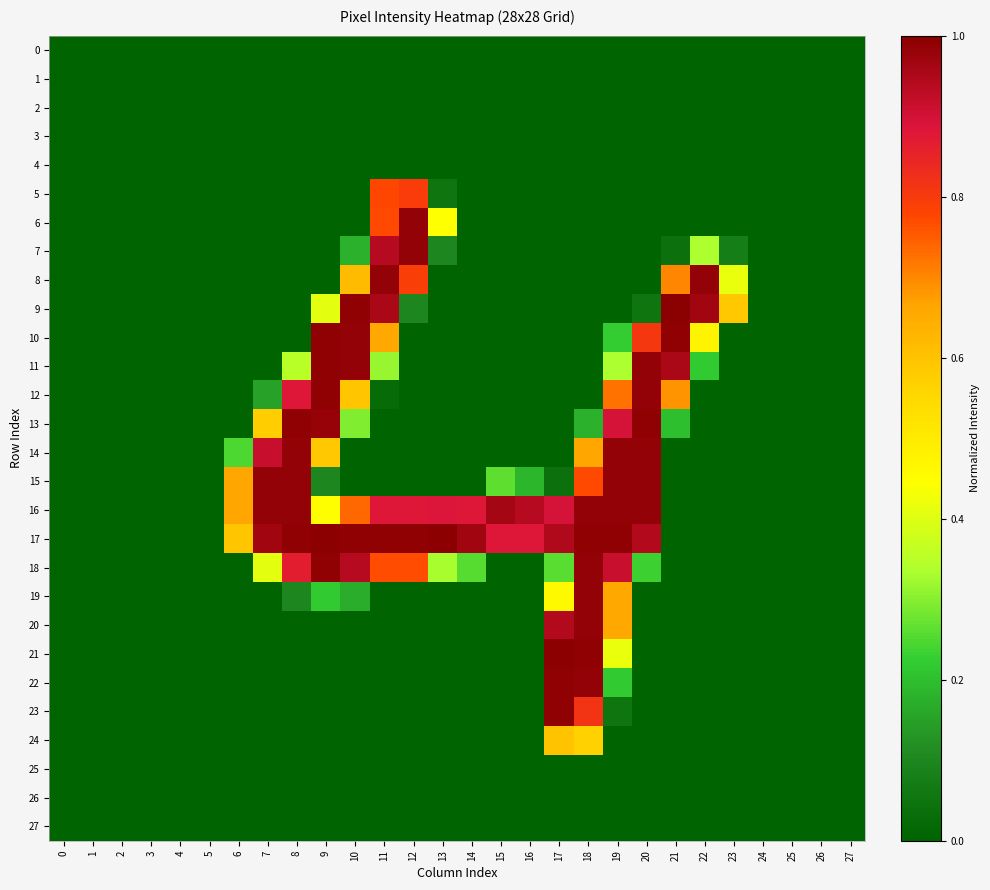

How many series are shown in this chart?

28